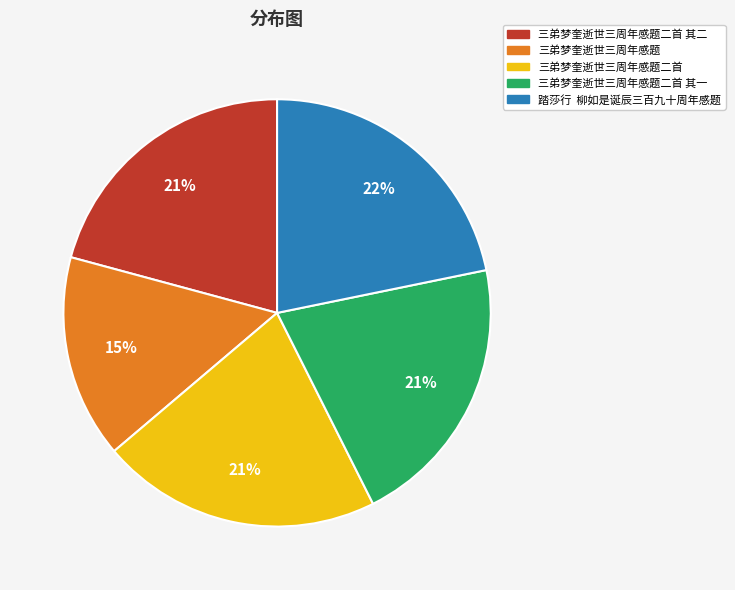

To the nearest percent, what portion does 三弟梦奎逝世三周年感题二首 represent?

21%